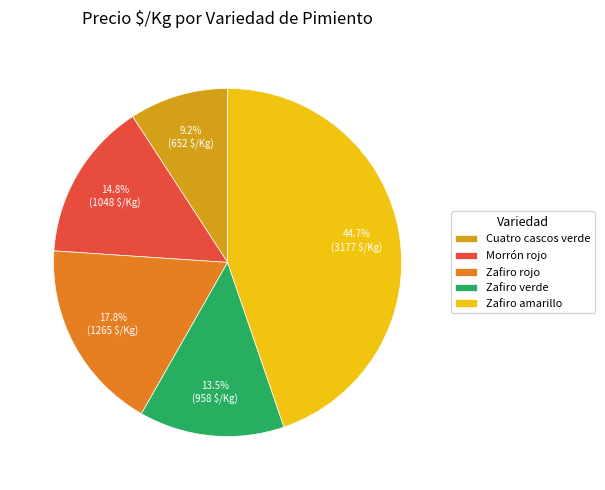

To the nearest percent, what portion does Cuatro cascos verde represent?

9%